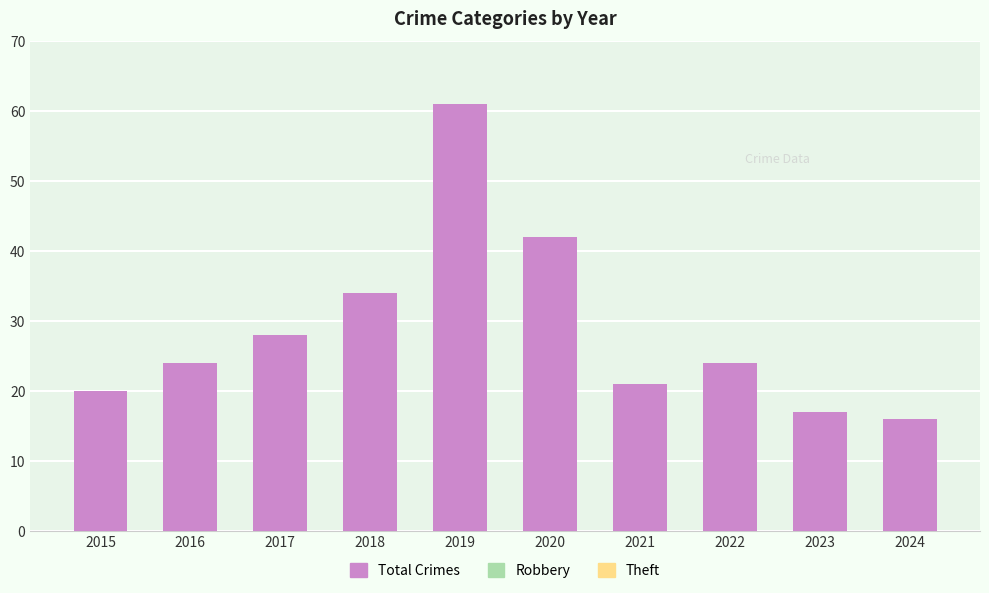

Reading left to right, list all the values displayed in this chart.

2015=20	2016=24	2017=28	2018=34	2019=61	2020=42	2021=21	2022=24	2023=17	2024=16